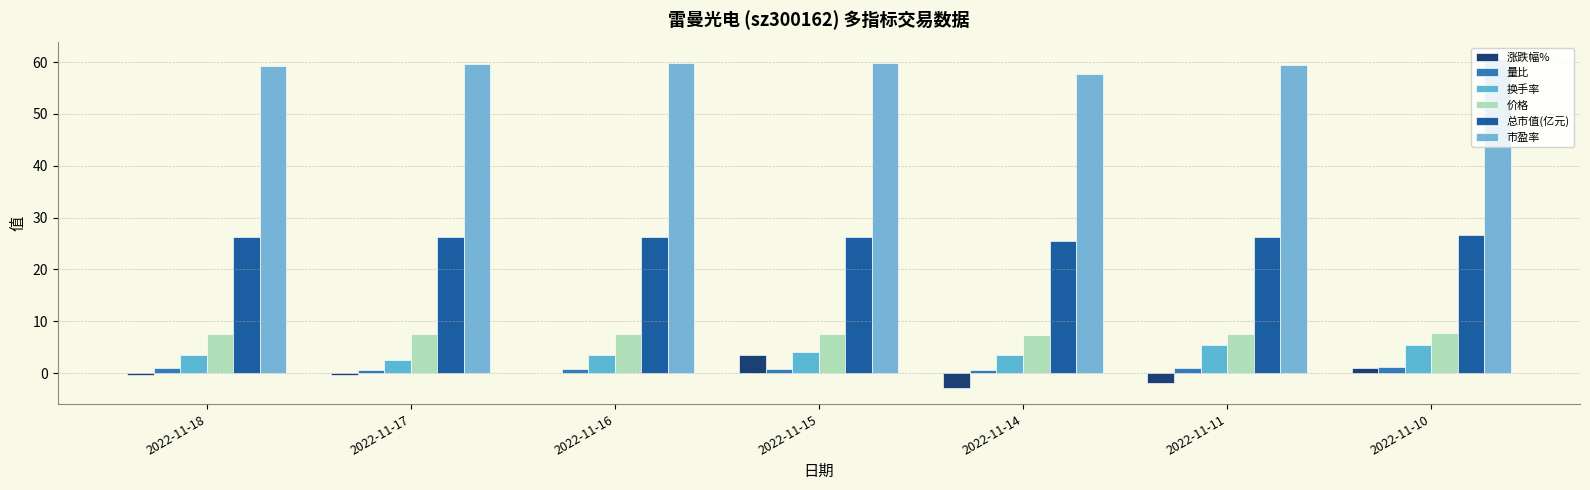

Which label corresponds to the smallest value in the chart?

2022-11-14